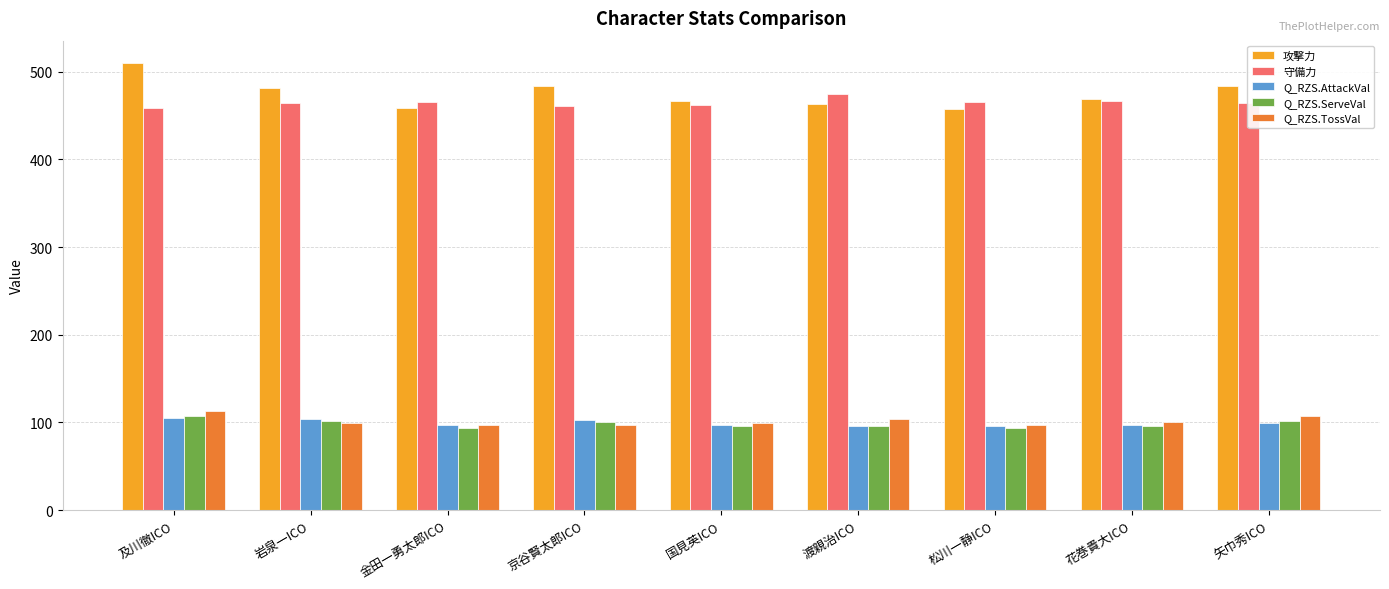

At which category does the chart reach its peak across all series?

及川徹ICO